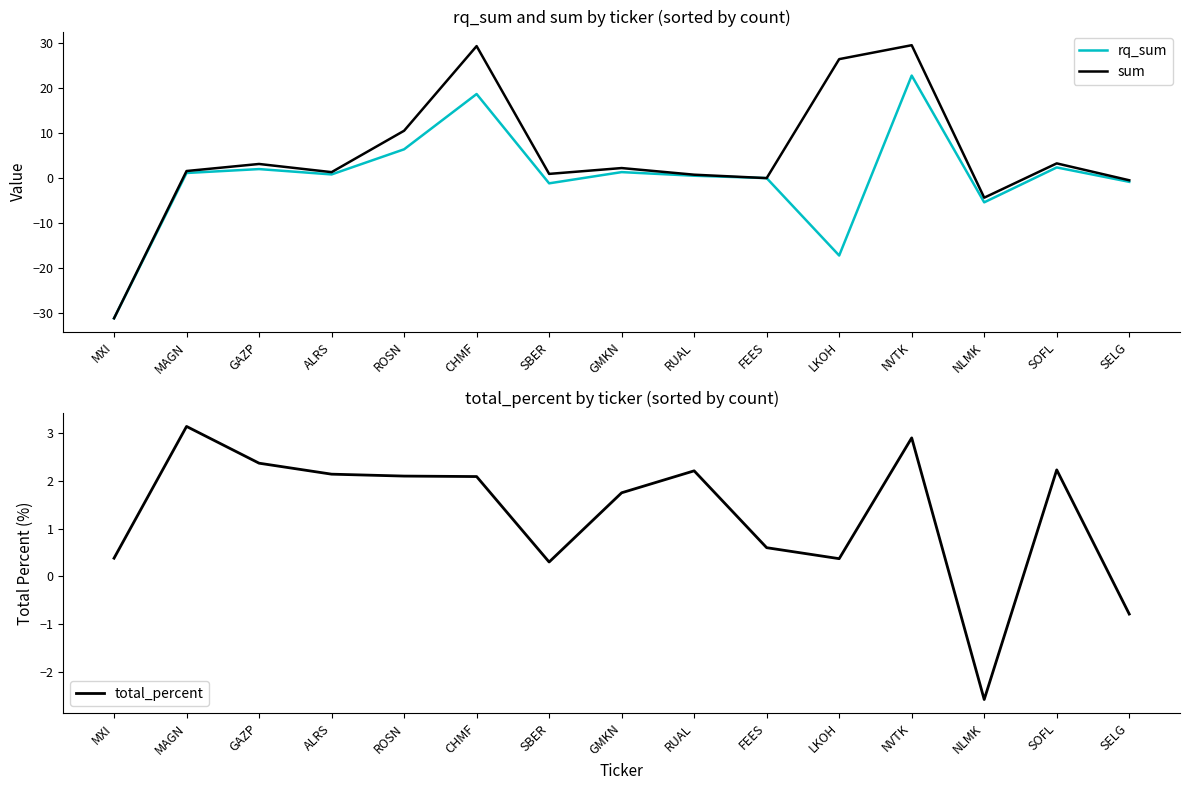

True or false: rq_sum has a value of -1.2 at SBER.

True